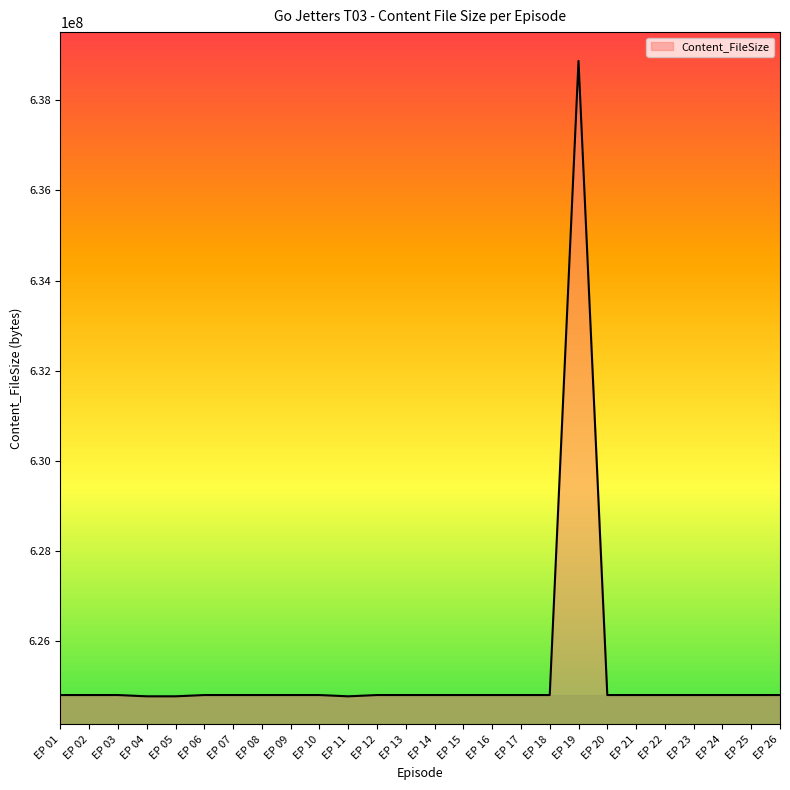

What is the minimum value shown in the chart?

624775512